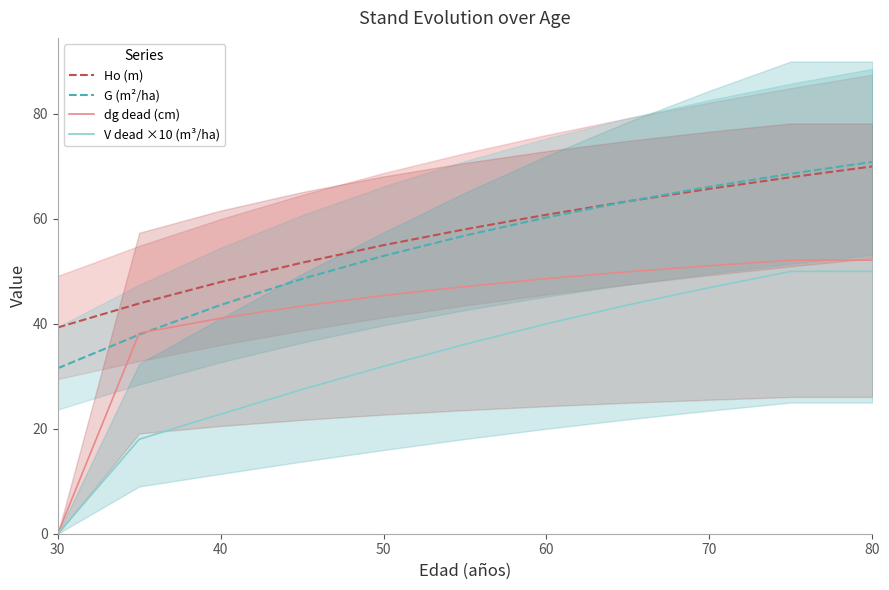

True or false: Ho (m) has a value of 70.0 at 80.

True